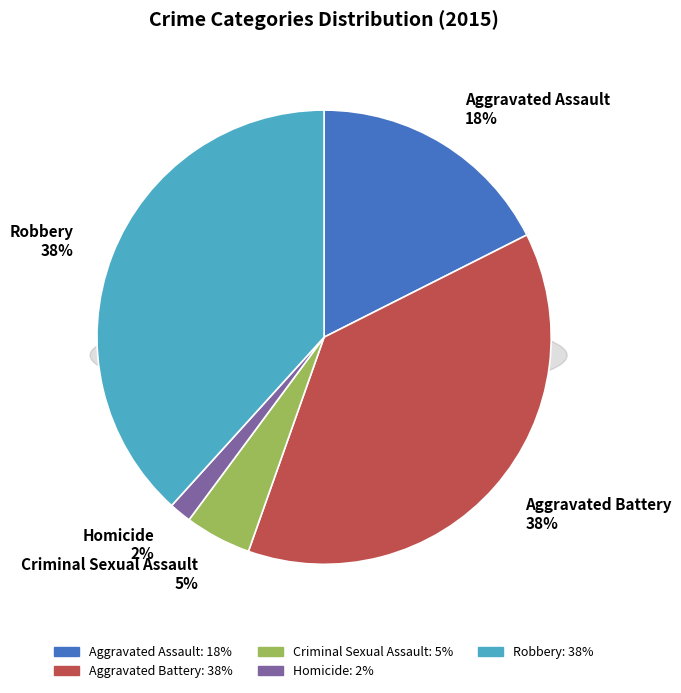

What is the total percentage of Aggravated Battery and Criminal Sexual Assault?

42.6%